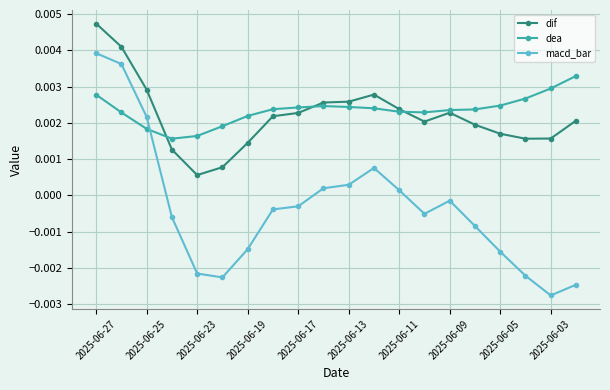

Which series has the largest range (max minus min)?

macd_bar